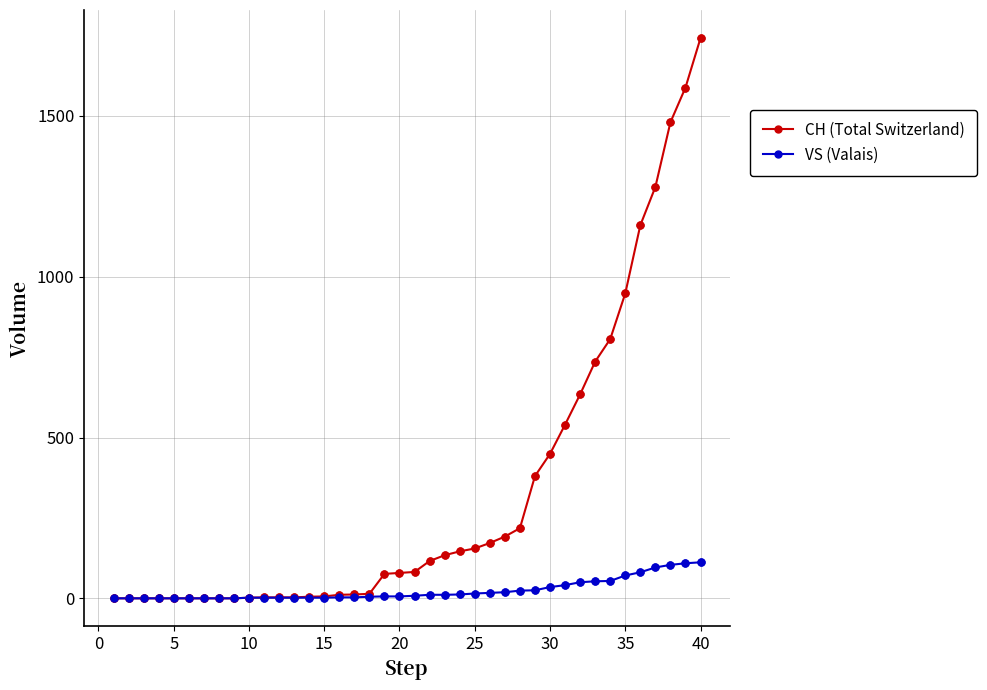

Which series has the largest total across all categories?

CH (Total Switzerland)